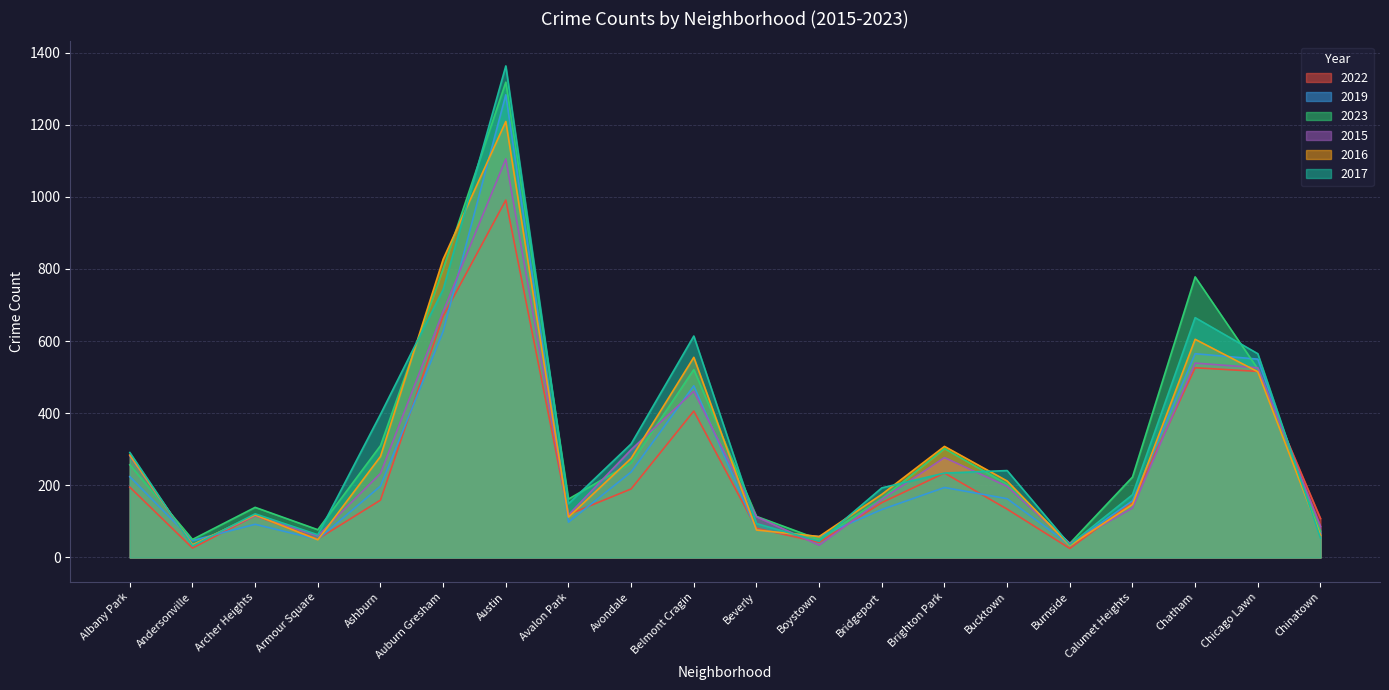

In 2023, how many points are higher than both neighbors (excluding endpoints)?

5